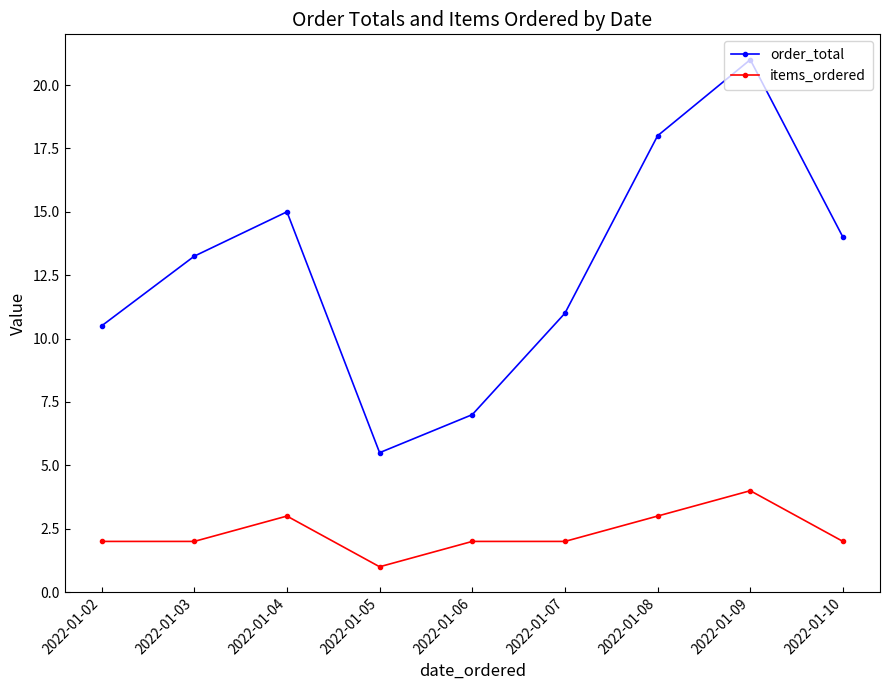

True or false: items_ordered has more than 0 points higher than both neighbors.

True